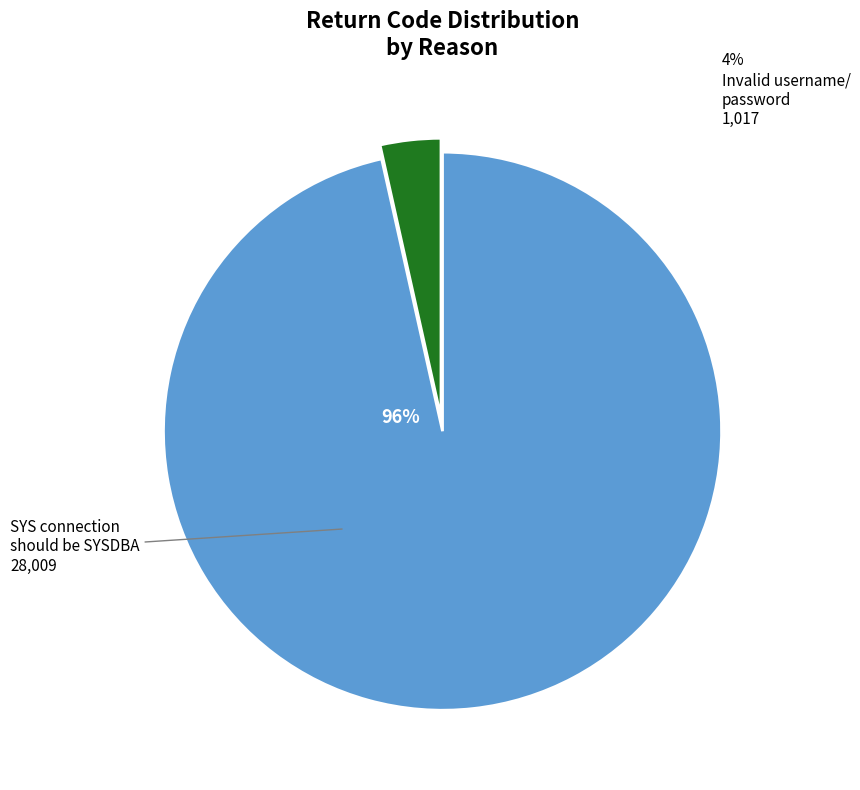

How many segments does this pie chart have?

2